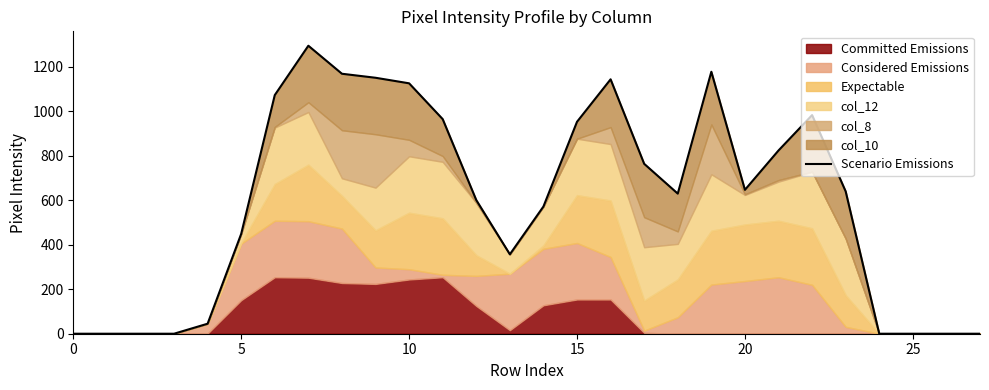

At which category does the chart reach its peak across all series?

7